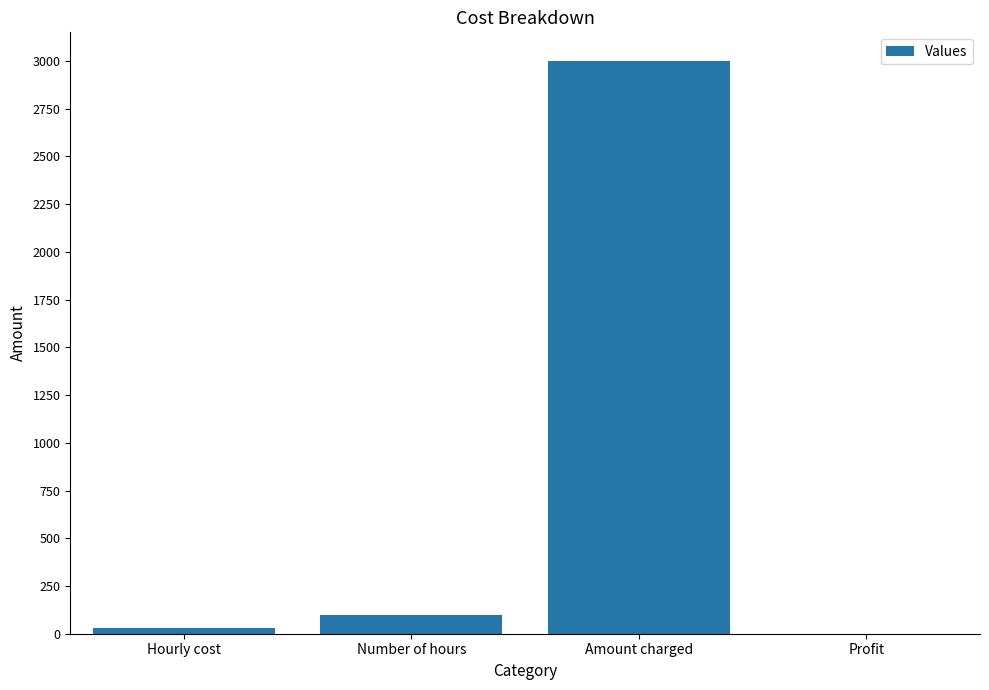

What is the sum of all values?

3130